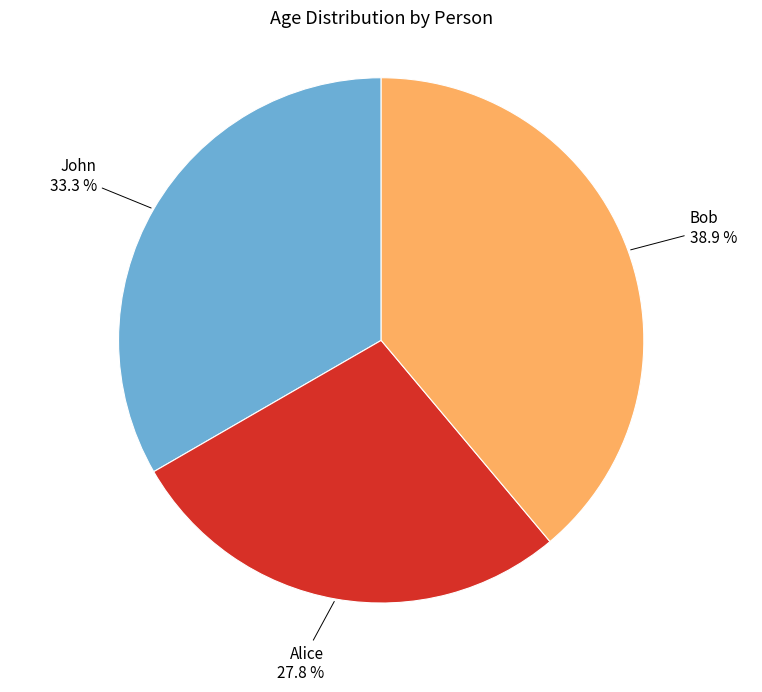

Does any single category account for the majority?

No